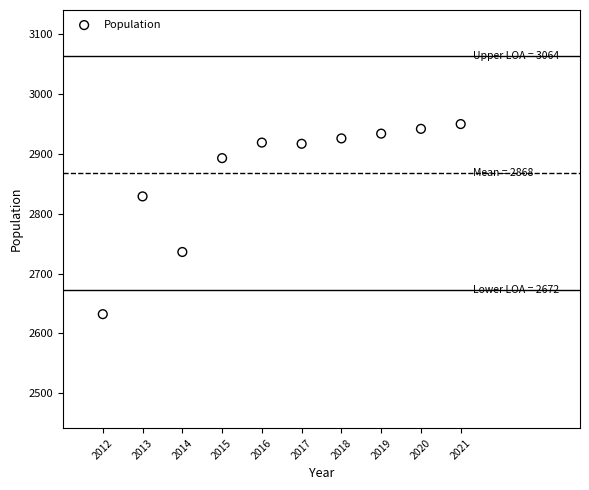

What Y value in the scatter plot is closest to 2791?

2829